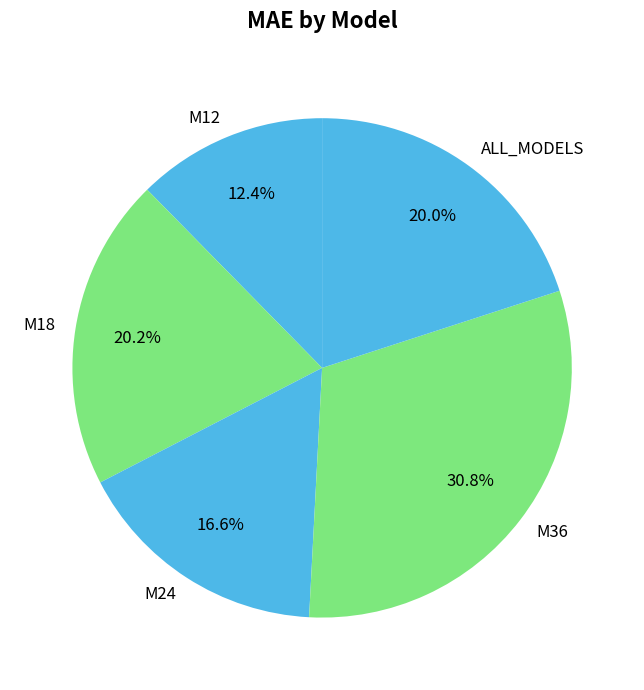

Is it true that M36 is 43% of the pie?

False